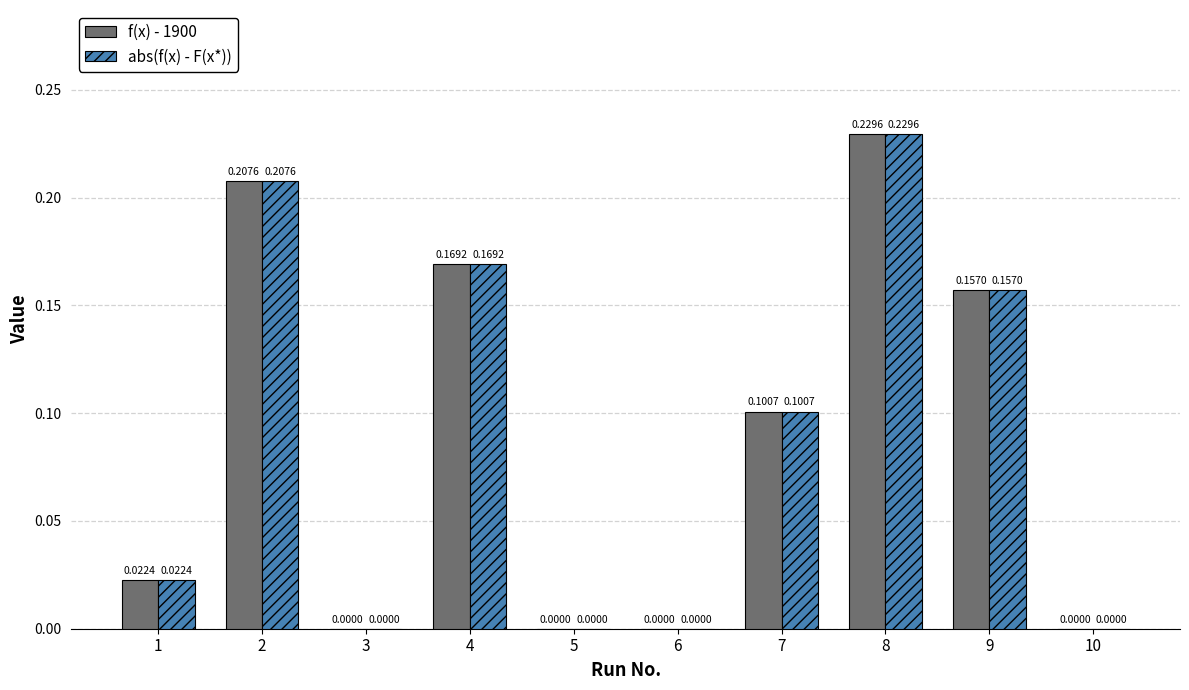

What is the sum of all f(x) - 1900 values?

0.9